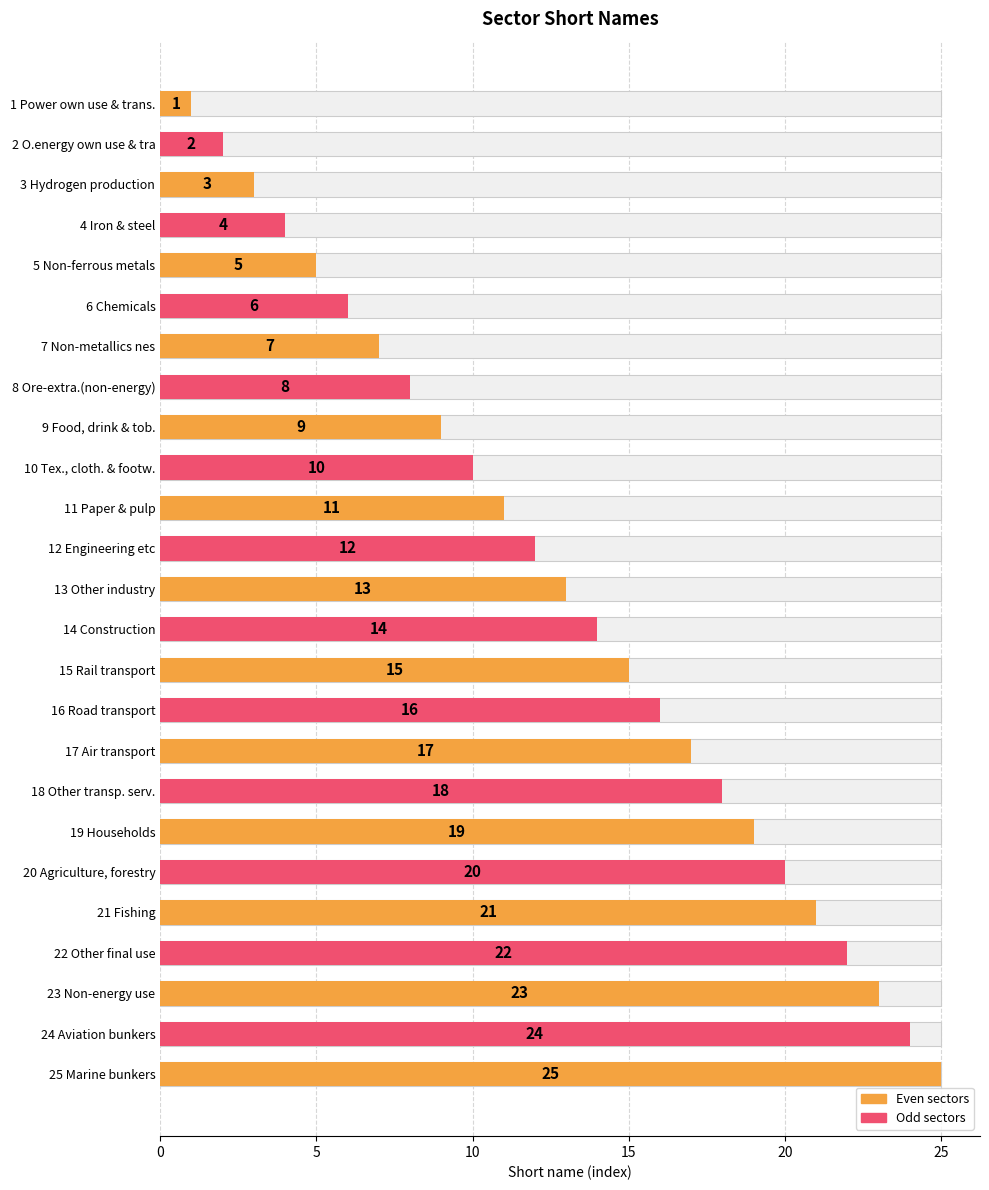

Reading left to right, extract all data points from this chart.

1	2	3	4	5	6	7	8	9	10	11	12	13	14	15	16	17	18	19	20	21	22	23	24	25